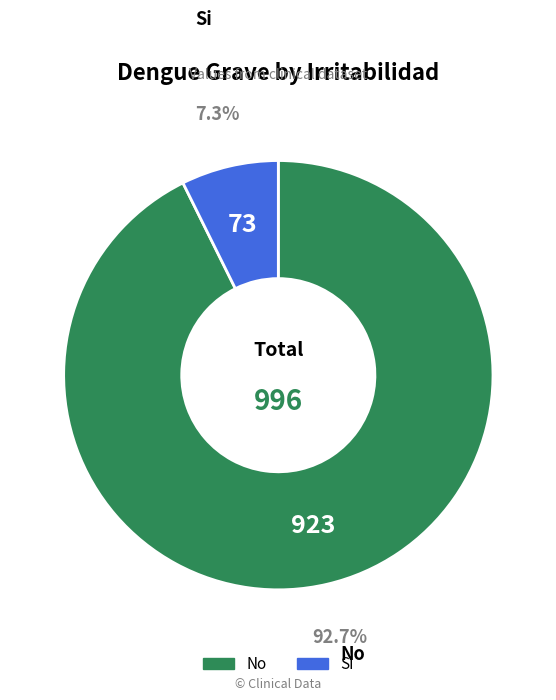

To the nearest percent, what is the difference between the largest and smallest slice percentages?

85%